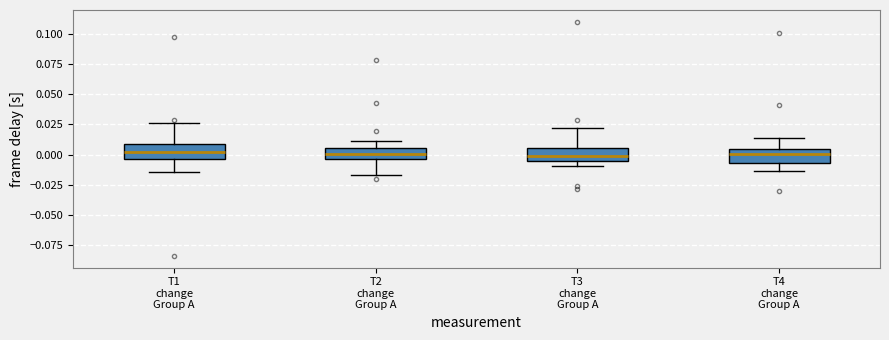

Reading left to right, transcribe this box plot: for each box, give where its median line is, the range the box spans, and where its two whiskers end, as read against the y-axis. The values are not printed on the chart, so give them approximately, as read against the axis.

T1 change Group A: median 0.000, box -0.005 to 0.010, whiskers -0.015 to 0.025
T2 change Group A: median 0.000, box -0.005 to 0.005, whiskers -0.015 to 0.010
T3 change Group A: median 0.000, box -0.005 to 0.005, whiskers -0.010 to 0.020
T4 change Group A: median 0.000, box -0.005 to 0.005, whiskers -0.015 to 0.015